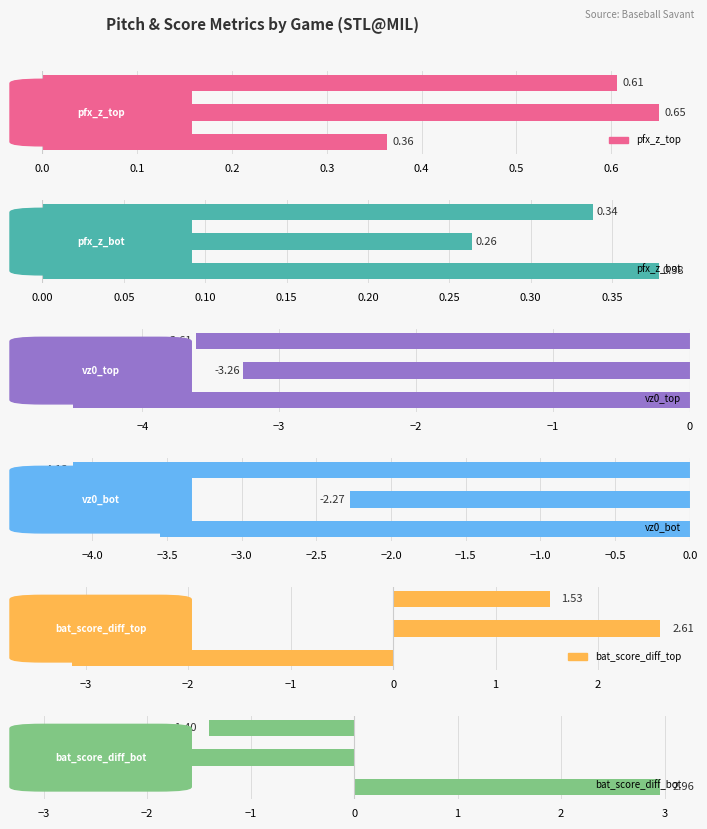

What are all the series names shown in the legend?

pfx_z_top, pfx_z_bot, vz0_top, vz0_bot, bat_score_diff_top, bat_score_diff_bot